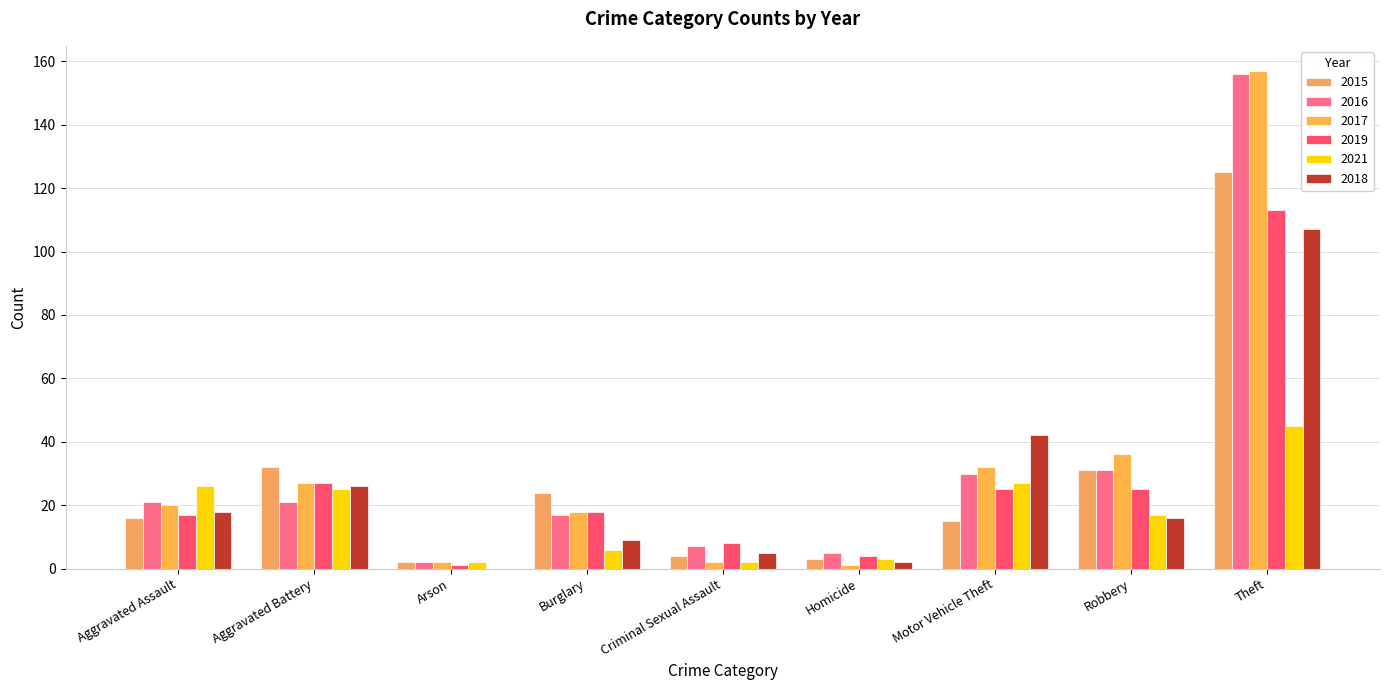

Which category has the lowest value in the 2019 series?

Arson